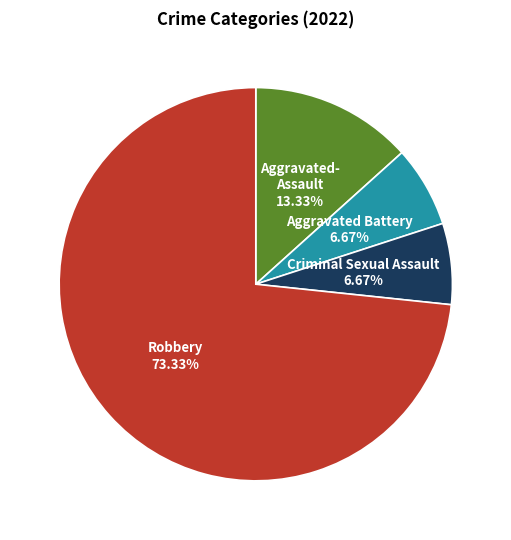

Does any single category account for the majority?

Yes